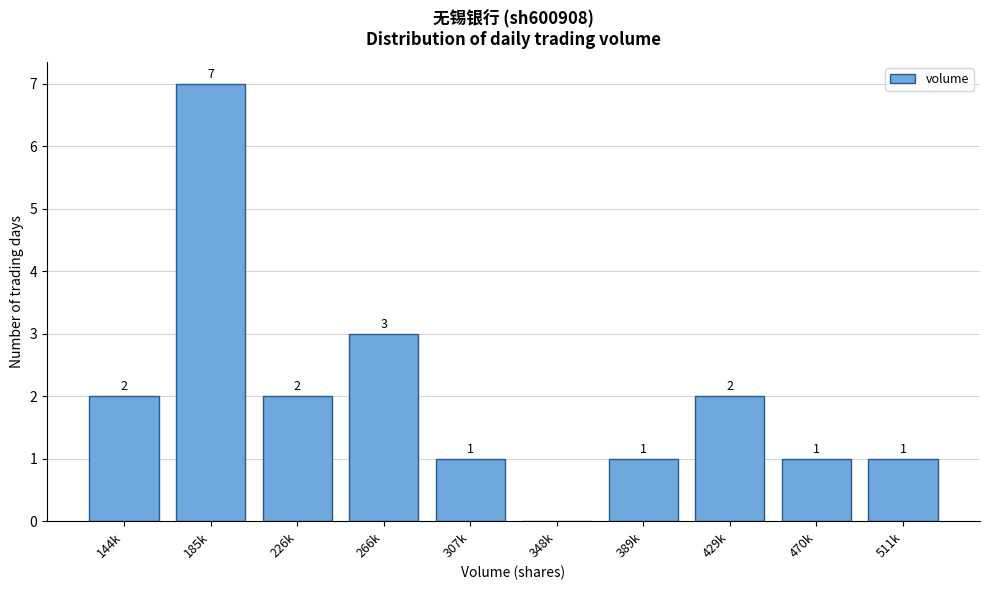

Reading left to right, transcribe all the data shown in this chart.

144k=2	185k=7	226k=2	266k=3	307k=1	348k=0	389k=1	429k=2	470k=1	511k=1